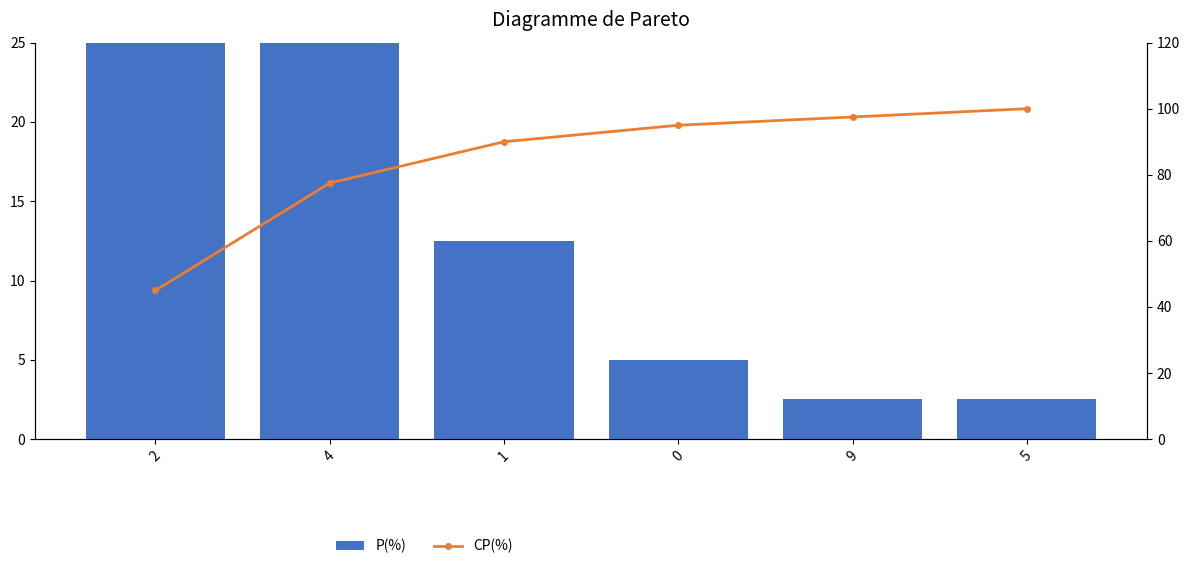

Reading left to right, list all the values displayed in this chart.

P(%): 45.0	32.5	12.5	5.0	2.5	2.5
CP(%): 45.0	77.5	90.0	95.0	97.5	100.0